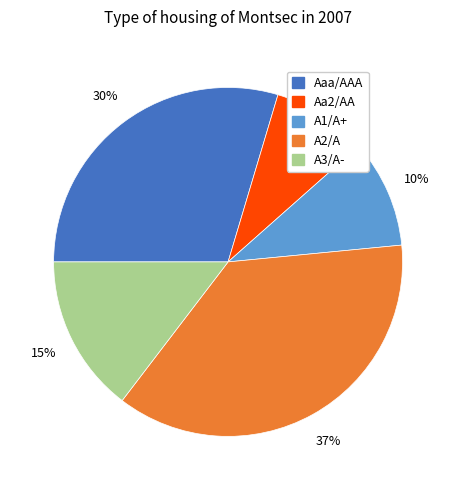

Does any single category account for the majority?

No